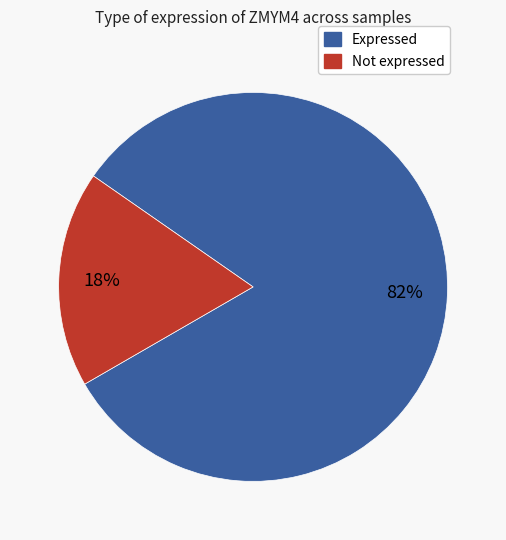

To the nearest percent, what is the difference between the largest and smallest slice percentages?

64%